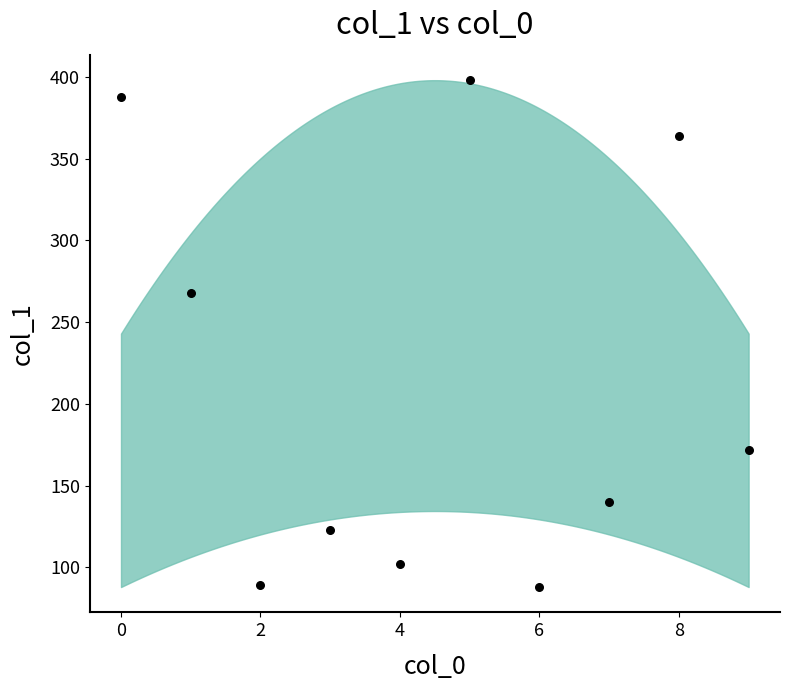

What Y value in the scatter plot is closest to 243?

268